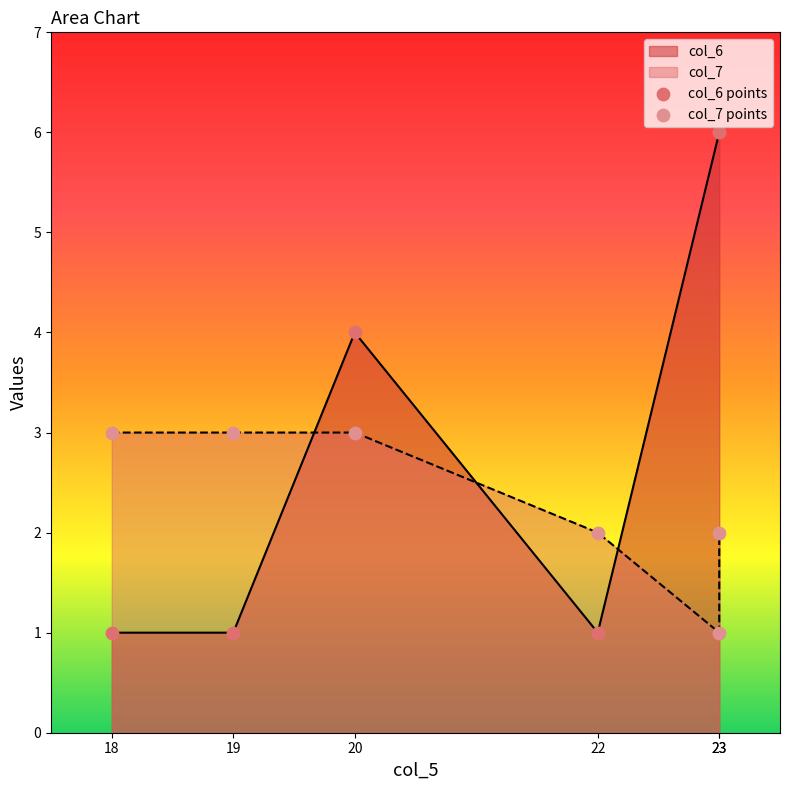

Which series has the largest total across all categories?

col_6